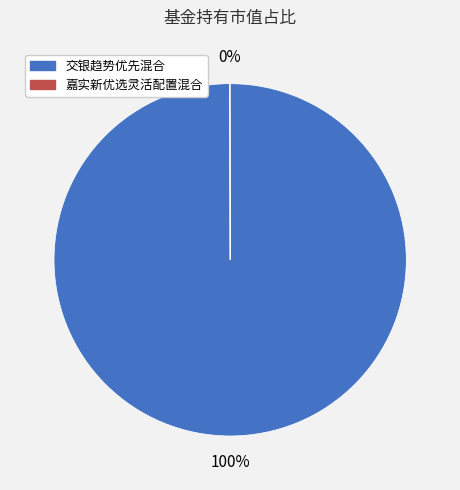

Which category has the biggest portion of the pie?

交银趋势优先混合